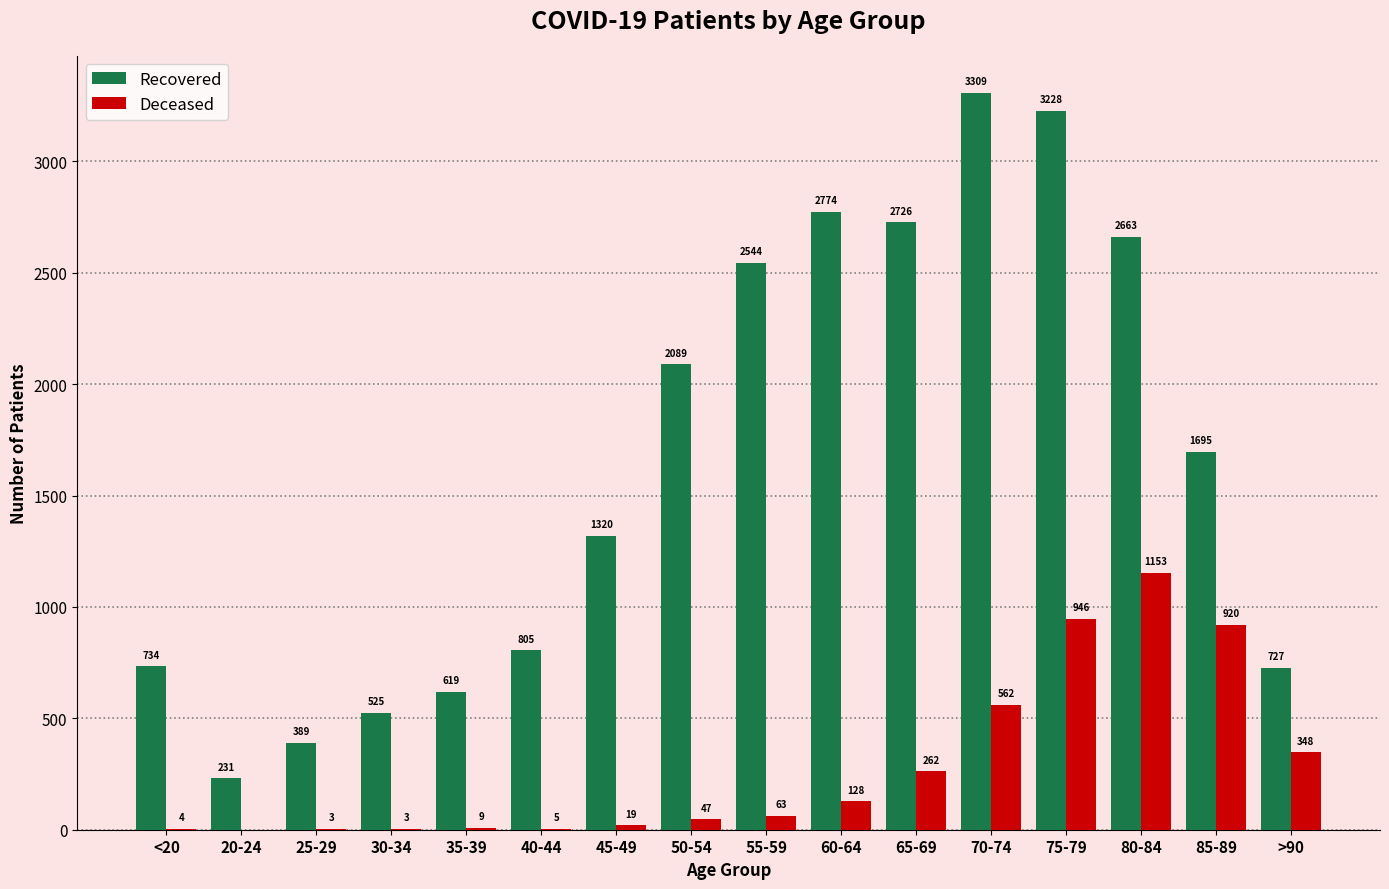

What is the greatest value displayed?

3309